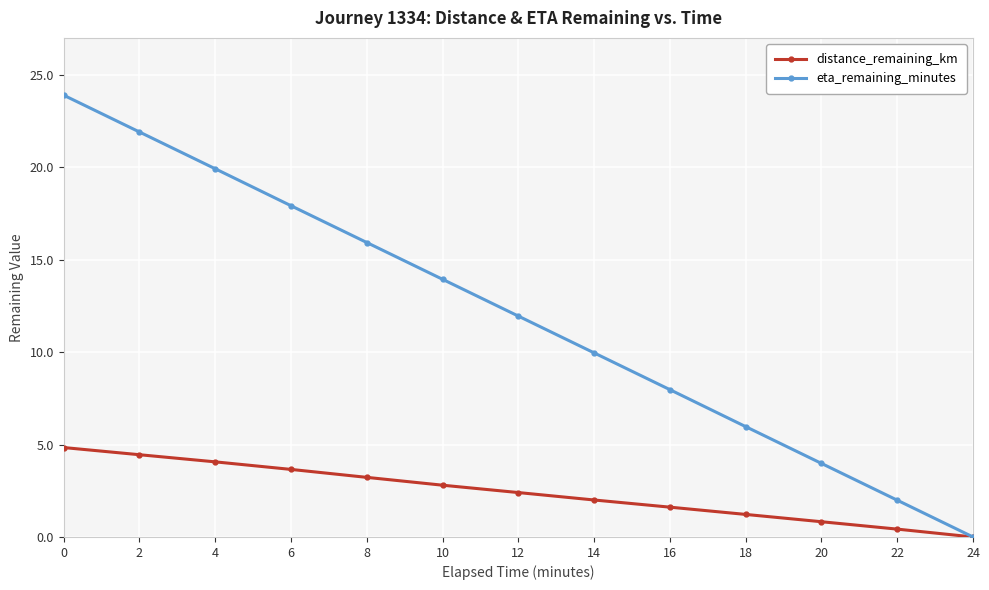

Is it true that eta_remaining_minutes equals 19.9 at 4?

True